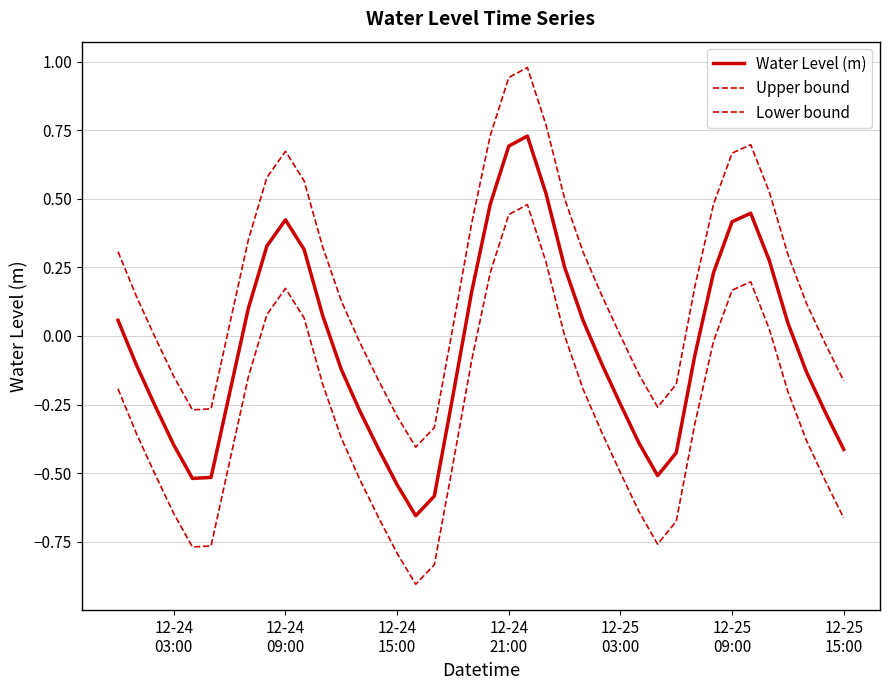

How many lines are shown in the chart?

3